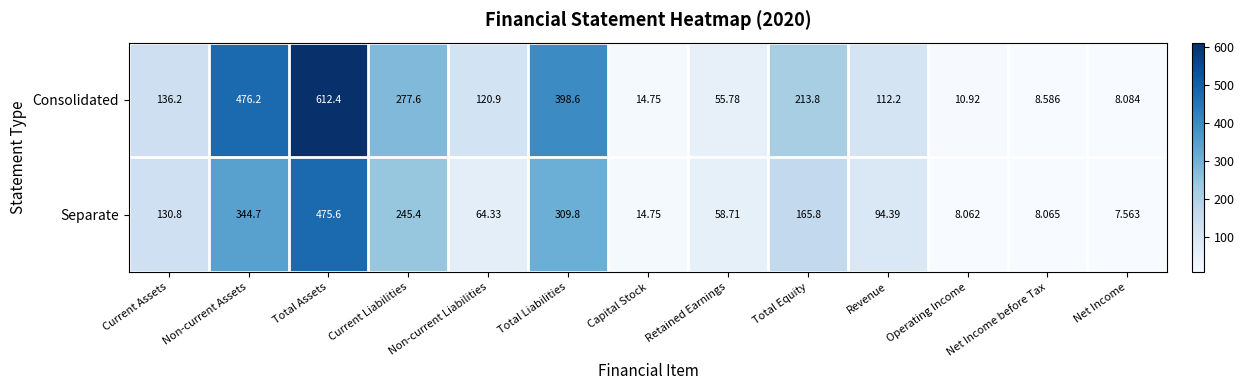

Count the number of categories in the chart.

13